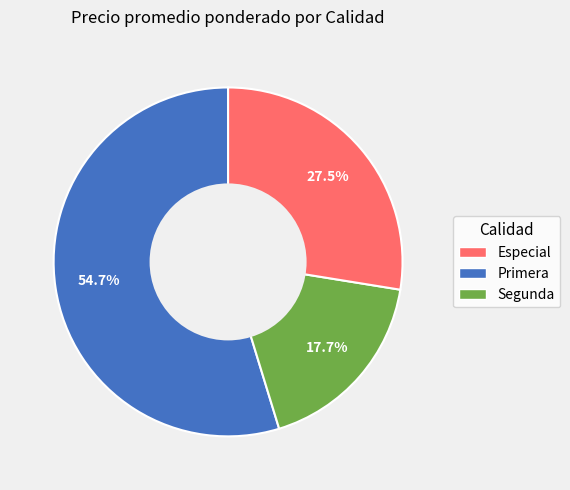

To the nearest percent, what is the difference between the largest and smallest slice percentages?

37%